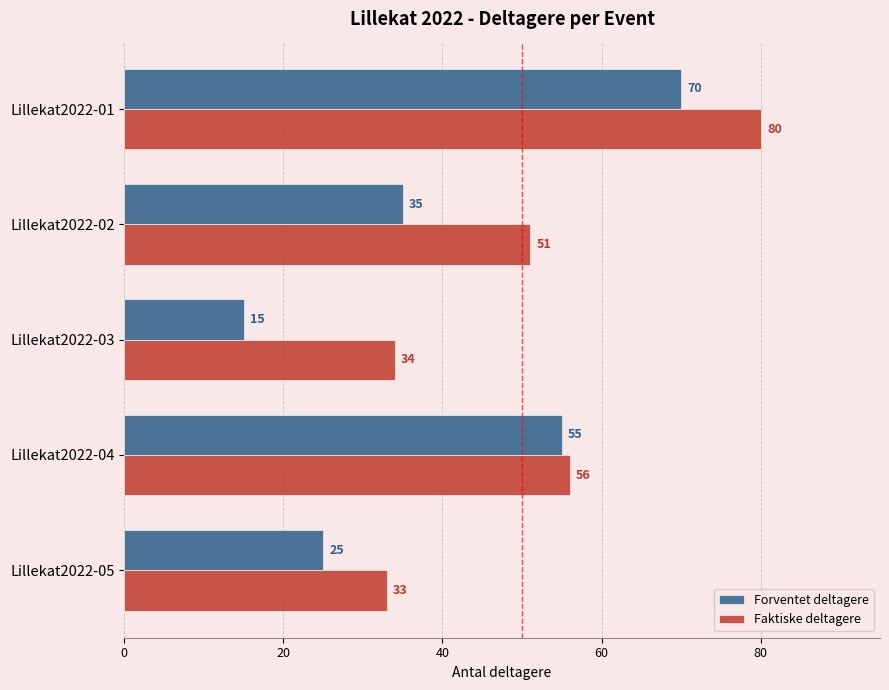

What is the smallest value displayed?

15